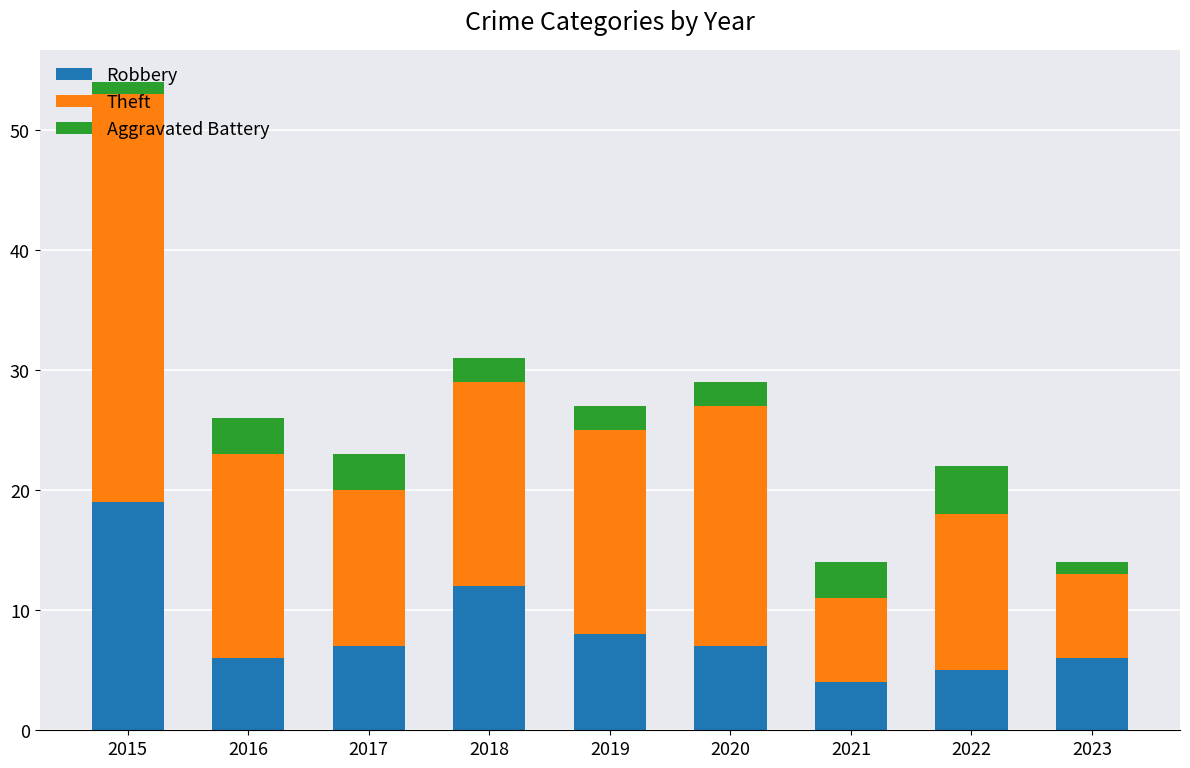

What is the total value across all series at 2019?

27